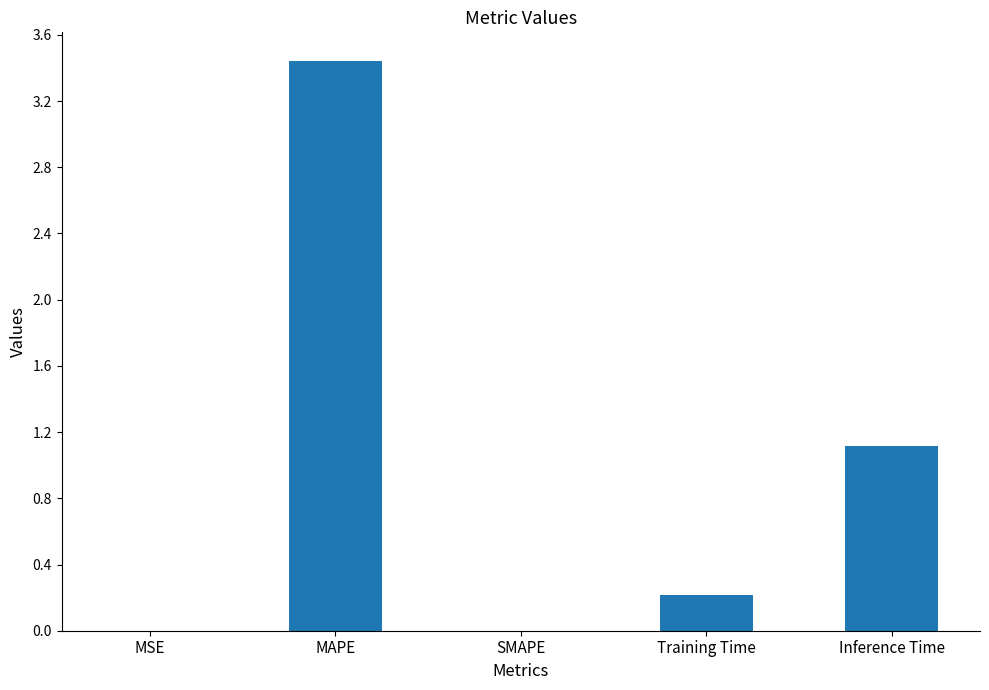

What is the average value?

1.0